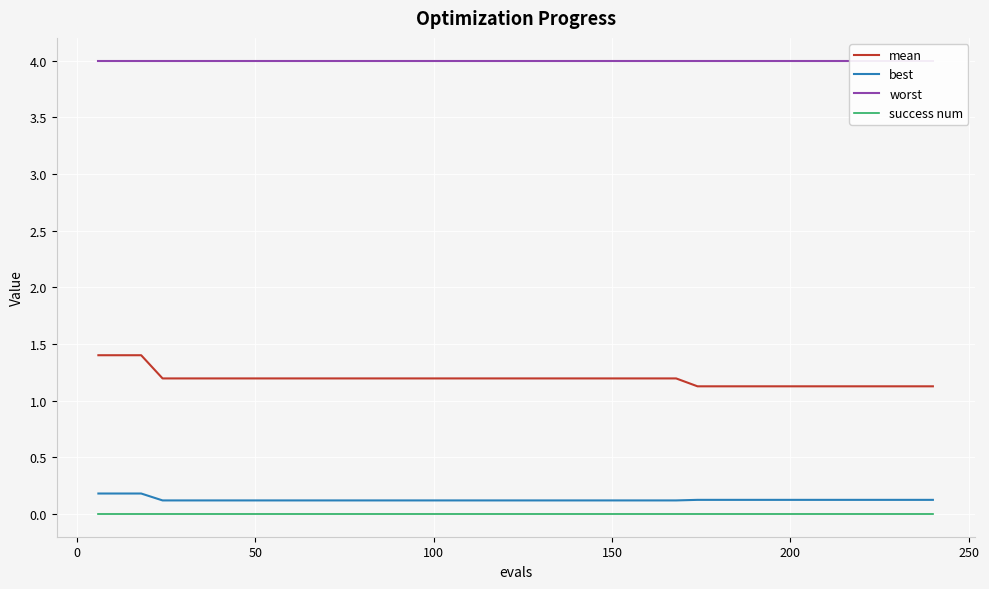

What is the difference between the second highest and second lowest values in the best series?

0.1